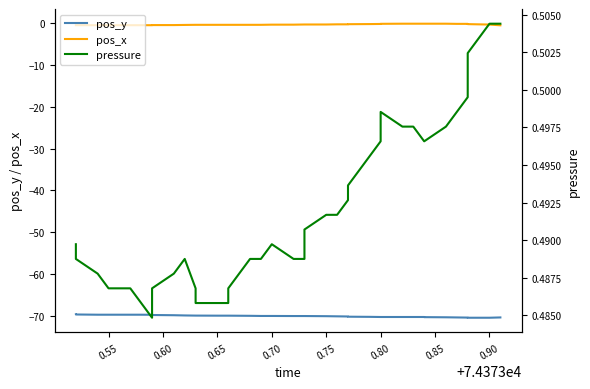

Reading left to right, what are all the values shown in this chart?

pos_y: -69.7	-69.7	-69.8	-69.8	-69.8	-69.8	-69.8	-69.8	-69.9	-69.9	-70.0	-70.0	-70.0	-70.0	-70.0	-70.0	-70.1	-70.1	-70.1	-70.1	-70.1	-70.1	-70.1	-70.1	-70.2	-70.2	-70.3	-70.3	-70.3	-70.3	-70.3	-70.3	-70.3	-70.4	-70.4	-70.4	-70.5	-70.5	-70.5	-70.4
pos_x: -0.4	-0.4	-0.4	-0.4	-0.4	-0.4	-0.4	-0.4	-0.4	-0.4	-0.4	-0.3	-0.3	-0.3	-0.3	-0.3	-0.3	-0.3	-0.3	-0.3	-0.3	-0.3	-0.3	-0.3	-0.2	-0.2	-0.2	-0.2	-0.1	-0.1	-0.1	-0.1	-0.1	-0.1	-0.1	-0.1	-0.1	-0.2	-0.3	-0.4
pressure: 0.5	0.5	0.5	0.5	0.5	0.5	0.5	0.5	0.5	0.5	0.5	0.5	0.5	0.5	0.5	0.5	0.5	0.5	0.5	0.5	0.5	0.5	0.5	0.5	0.5	0.5	0.5	0.5	0.5	0.5	0.5	0.5	0.5	0.5	0.5	0.5	0.5	0.5	0.5	0.5